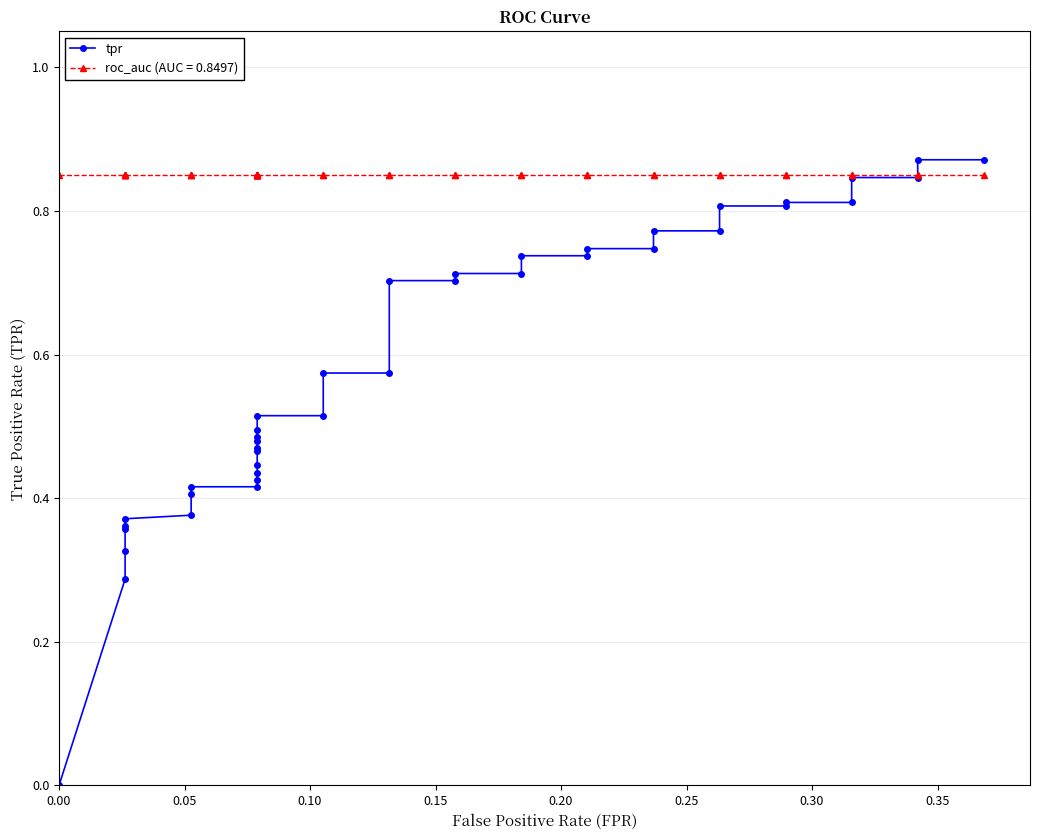

What is the greatest value displayed?

0.9